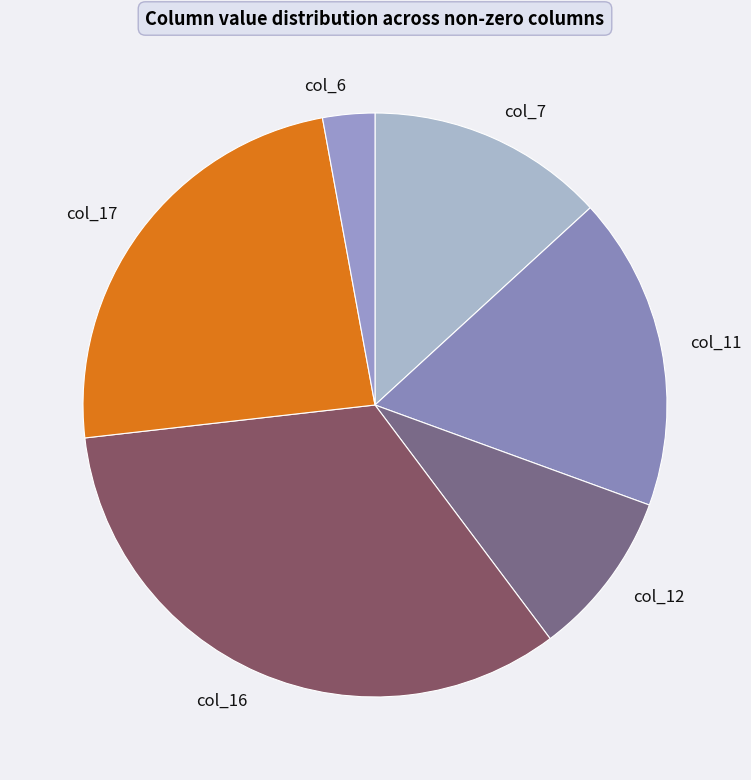

Rank the categories by value from highest to lowest.

col_16, col_17, col_11, col_7, col_12, col_6